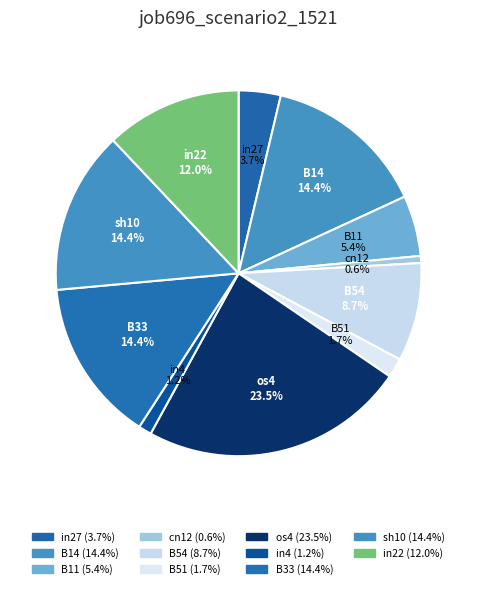

To the nearest percent, what percentage of the pie is B11?

5%